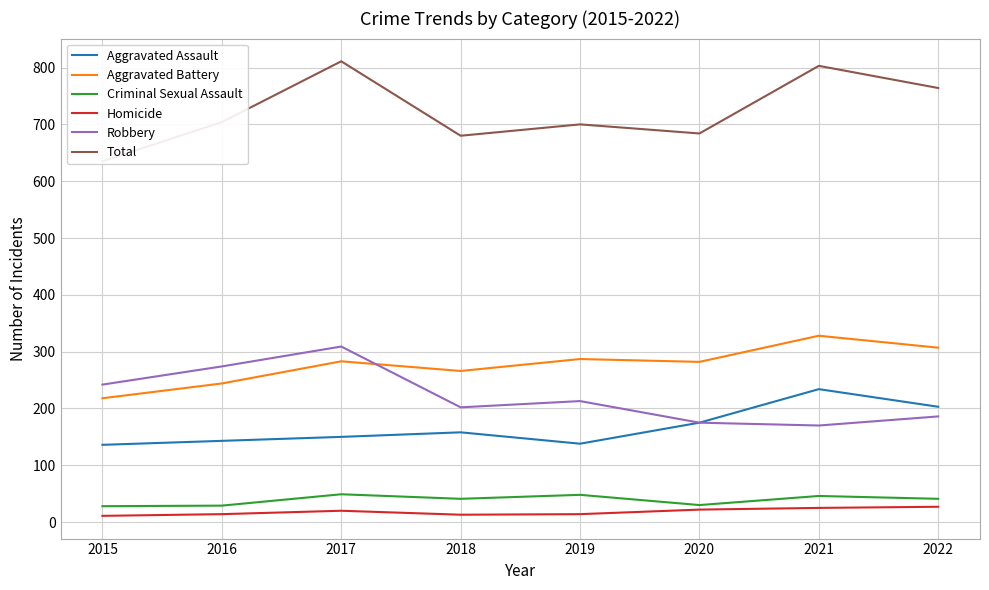

At how many categories does at least one series exceed 689?

5